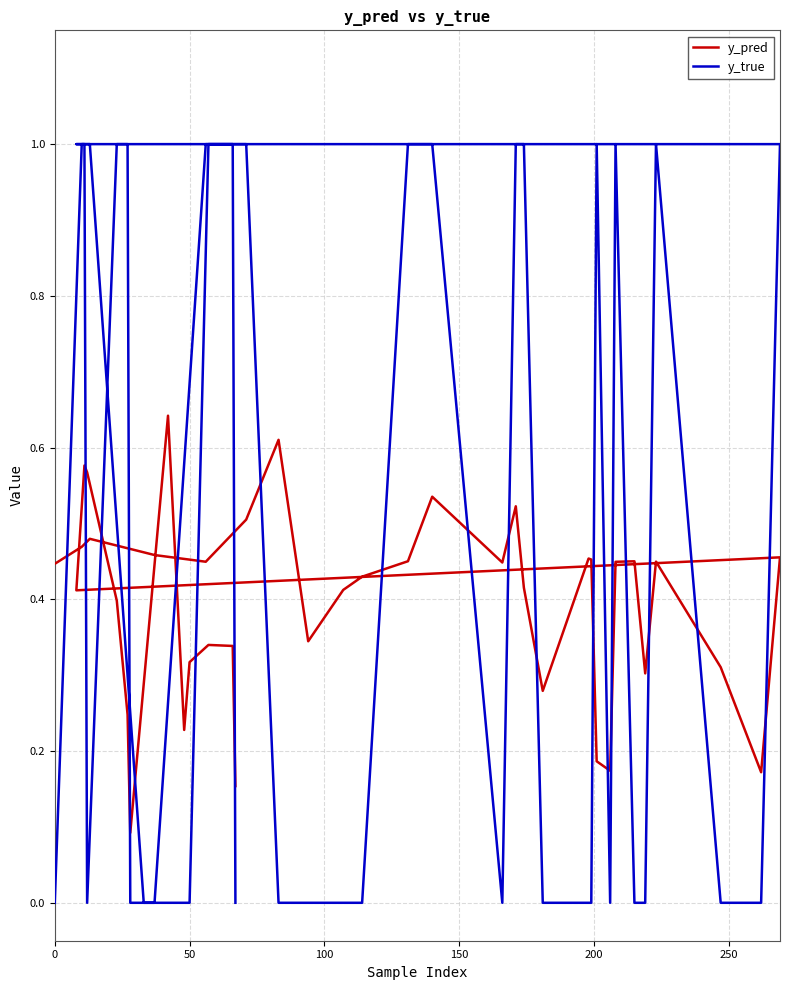

True or false: y_pred has a value of 0.7 at 11.

False